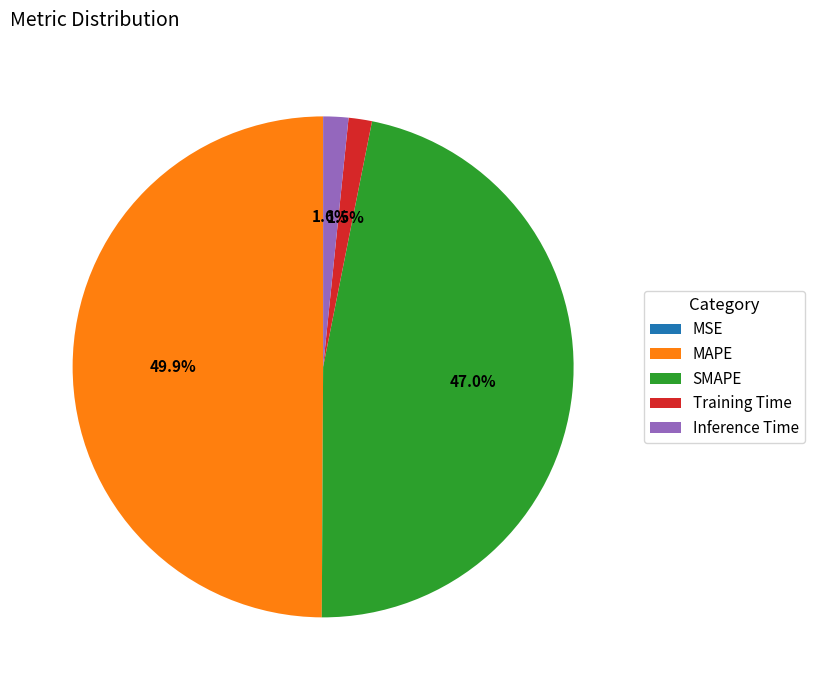

Between Inference Time and SMAPE, which is larger?

SMAPE